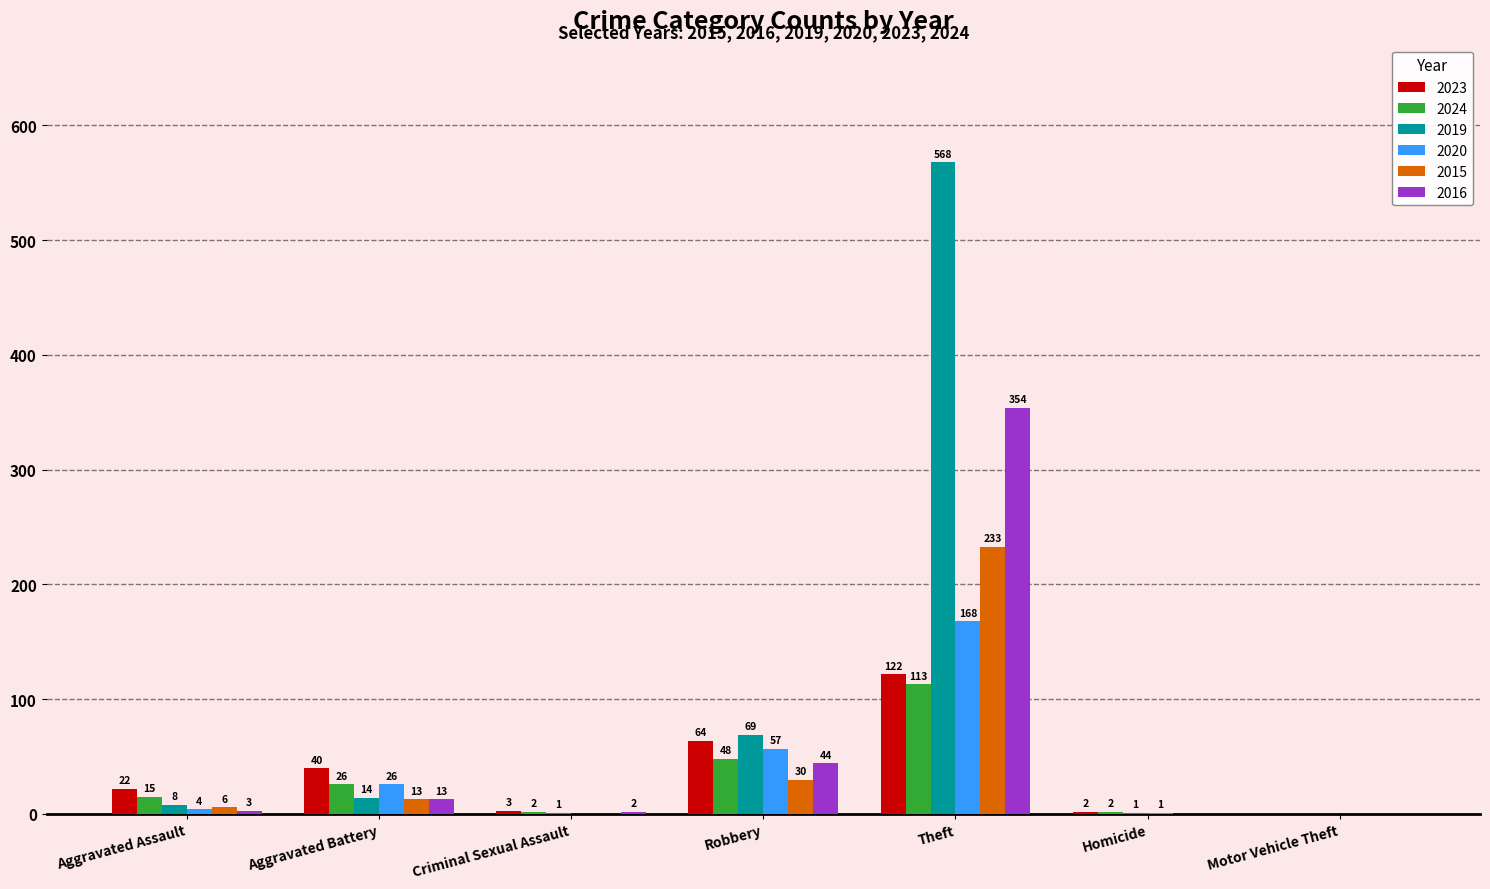

What is the sum of all 2020 values?

256